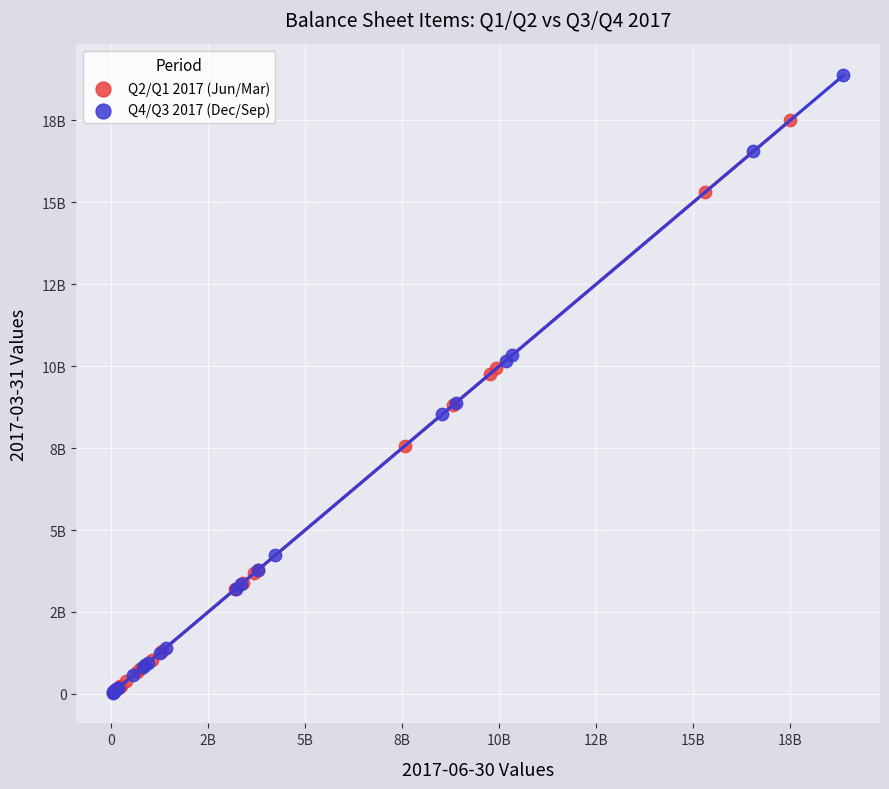

What are all the series names shown in the legend?

Q2/Q1 2017 (Jun/Mar), Q4/Q3 2017 (Dec/Sep)